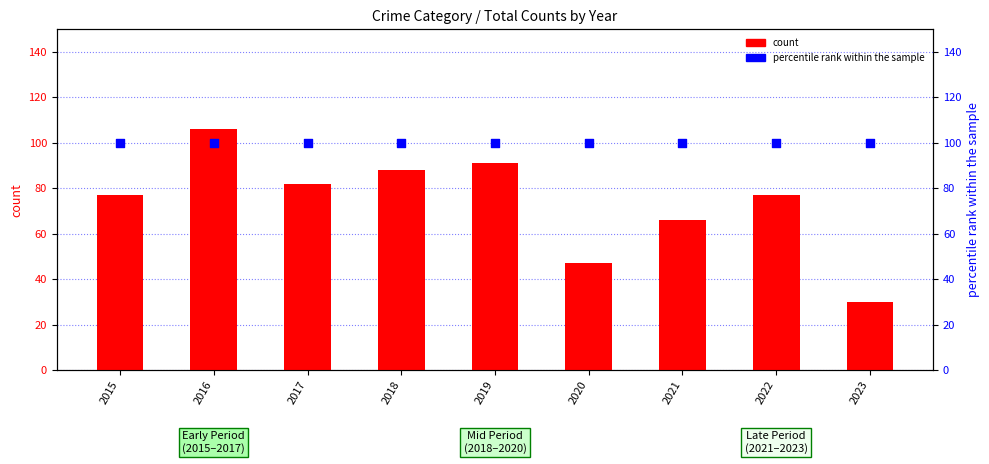

What is the total value across all series at 2023?

130